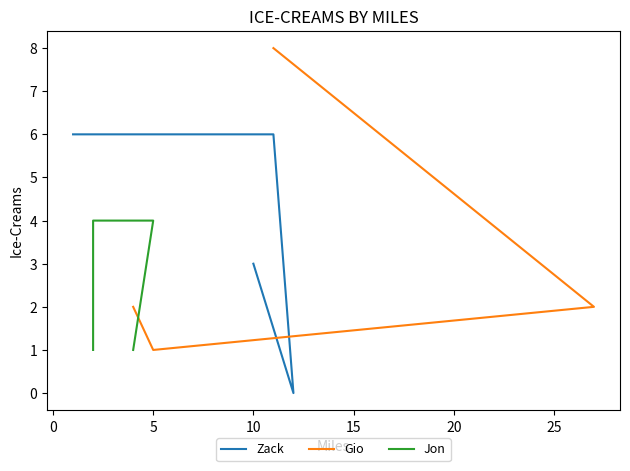

What is the sum of all Gio values?

13